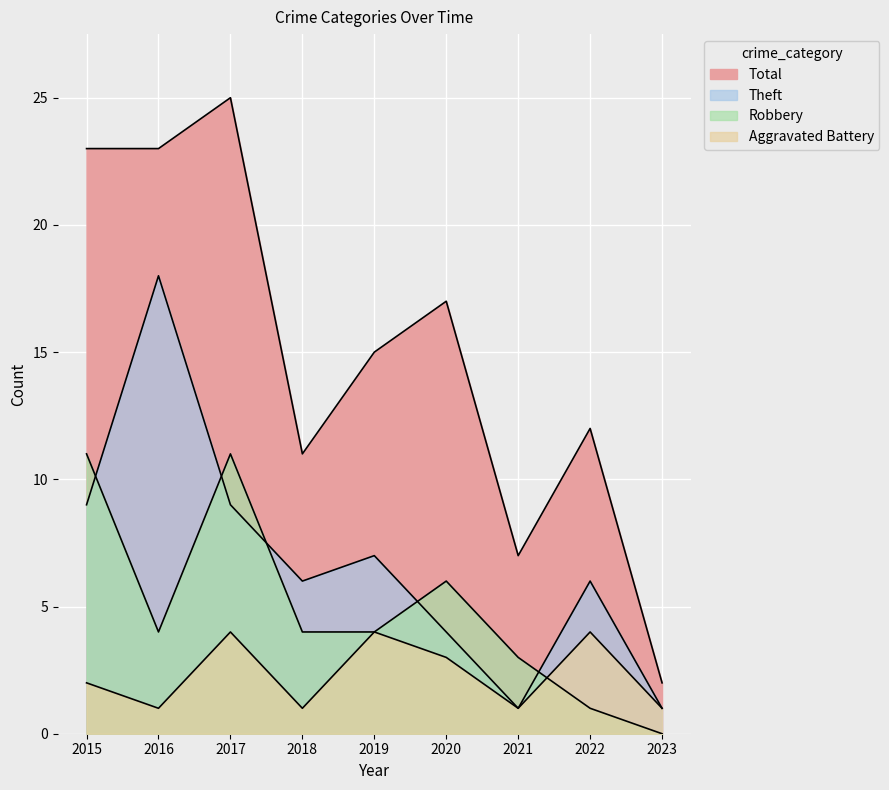

Does the chart display data point markers on the line(s)?

No